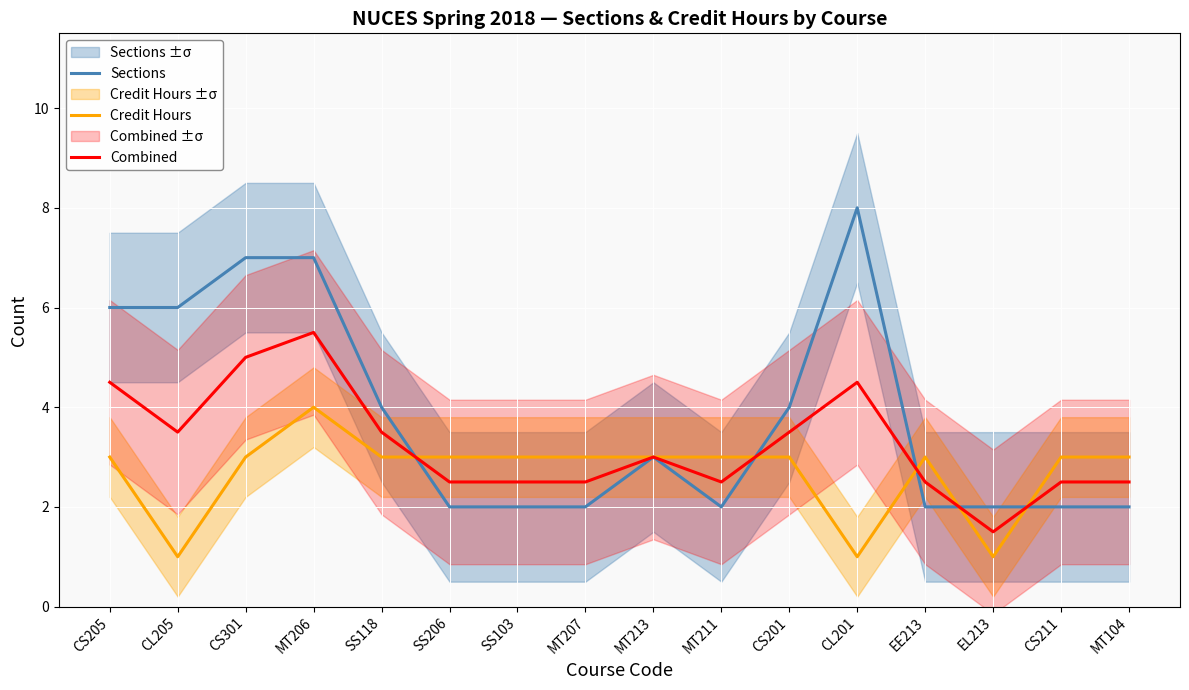

How many intersections are there between Combined and Sections?

5